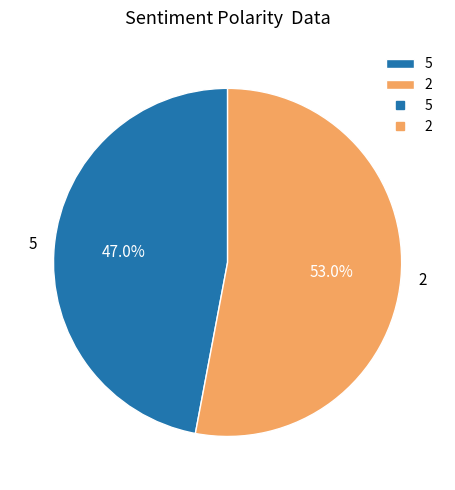

How many slices are in this pie chart?

2